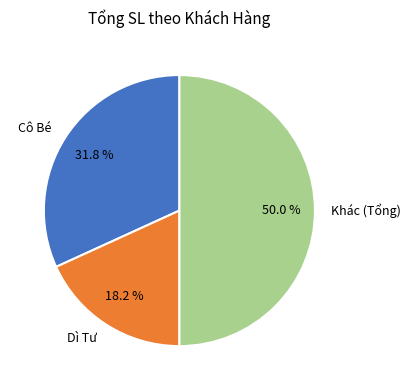

Between Khác (Tổng) and Cô Bé, which is larger?

Khác (Tổng)